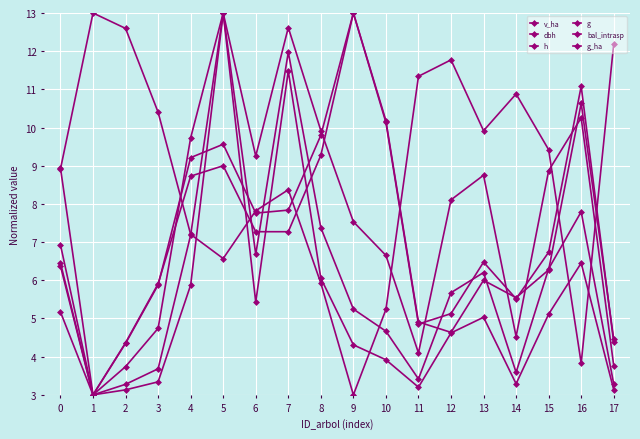

How many values in the g series are below 5?

9